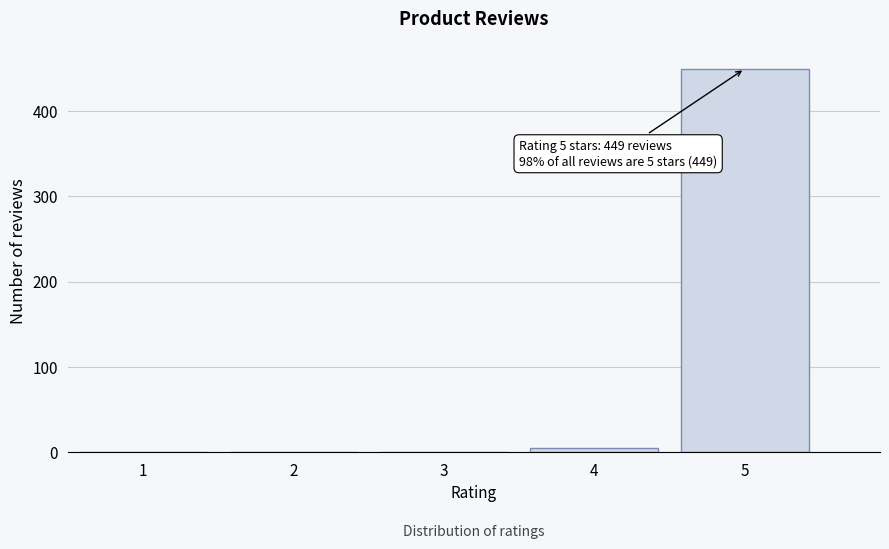

Over which range of the x-axis is the bar tallest?

4.5 to 5.5